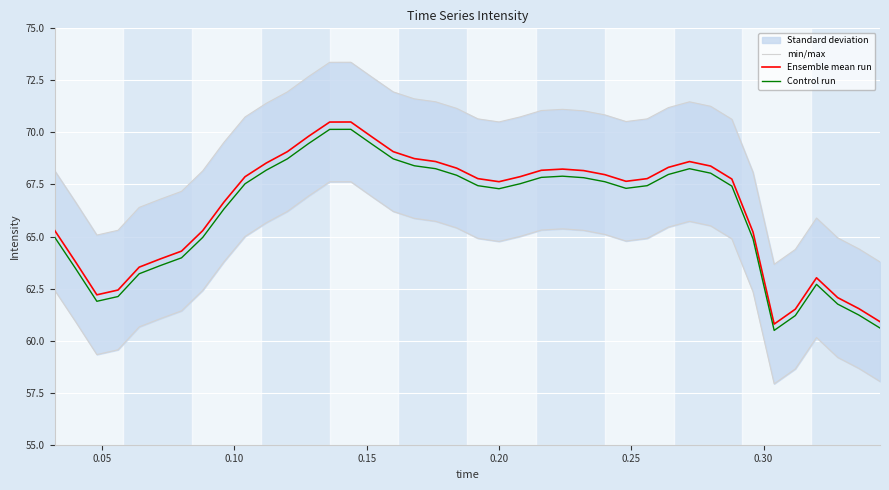

True or false: Control run and Ensemble mean run cross at least once.

False